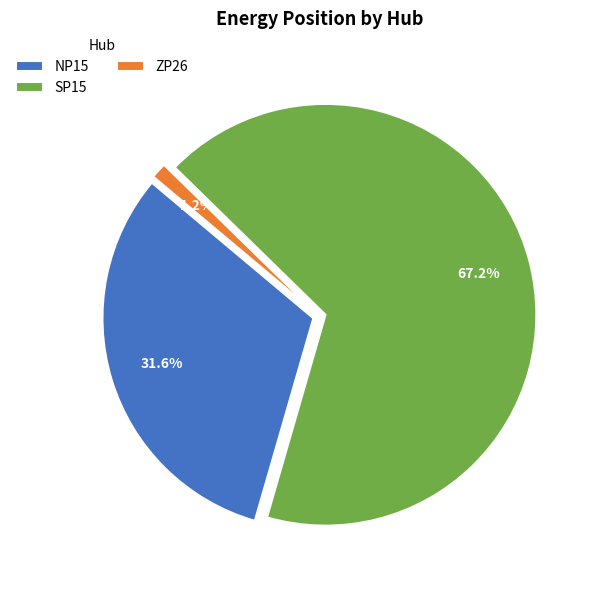

To the nearest percent, what portion does SP15 represent?

67%